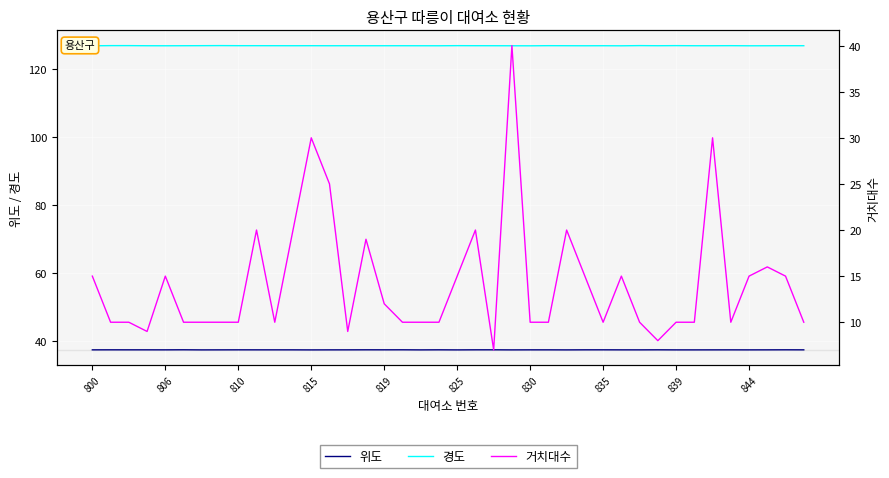

What is the value of the 거치대수 point at the 14th from the left?

25.0